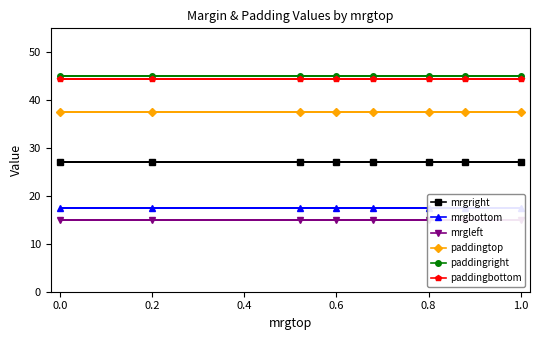

Is it true that paddingtop equals 37.5 at 0.0?

True